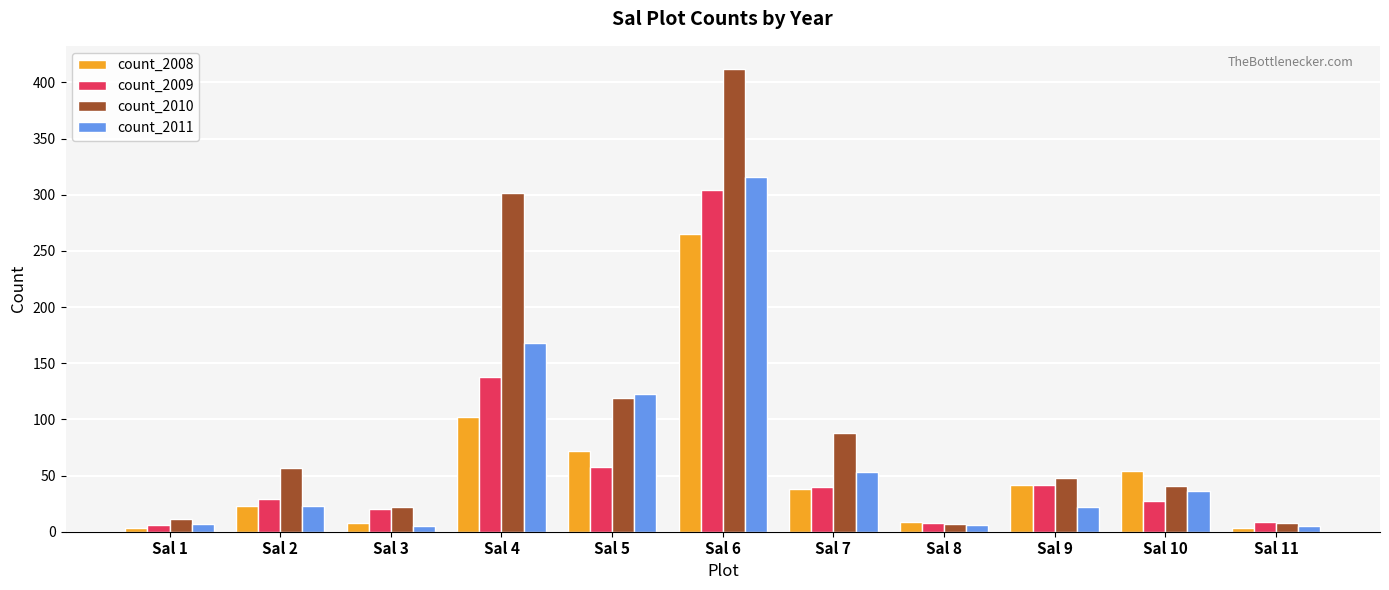

What is the value of the count_2011 bar at the 3rd from the left?

5